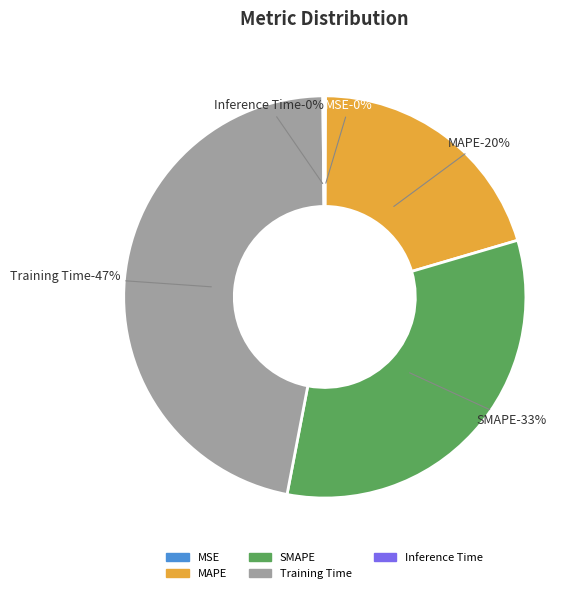

What is the smallest slice in the pie chart?

MSE